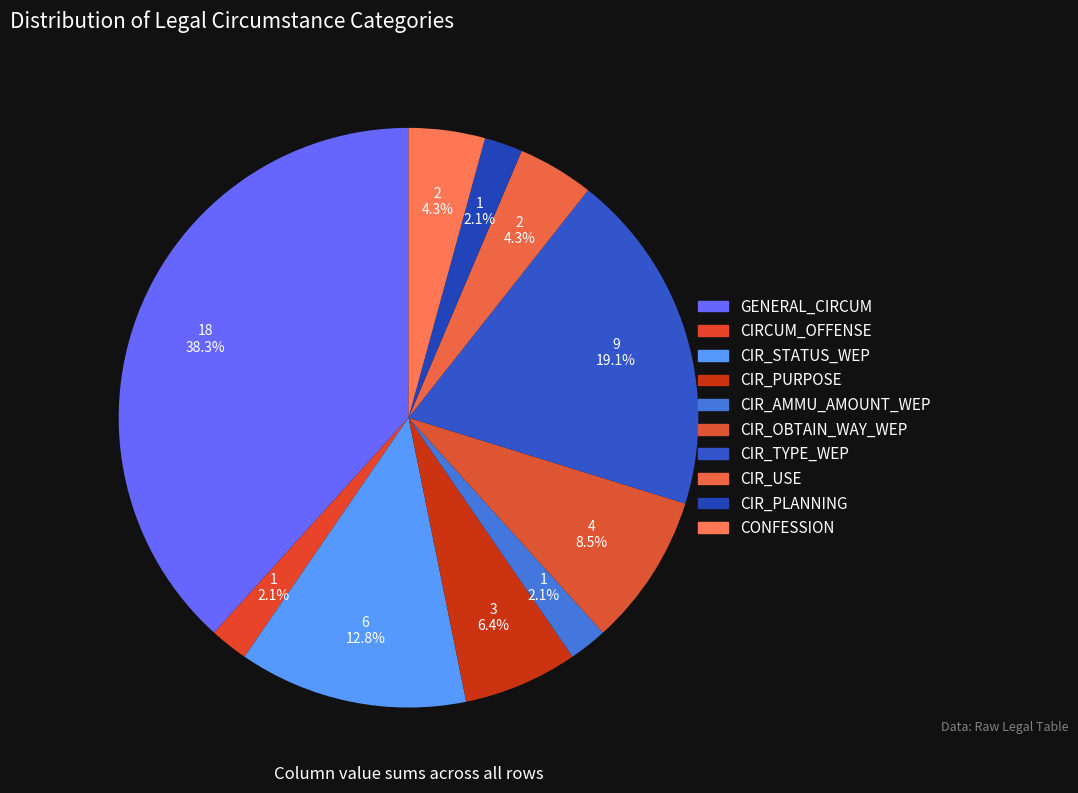

How many slices are in this pie chart?

10